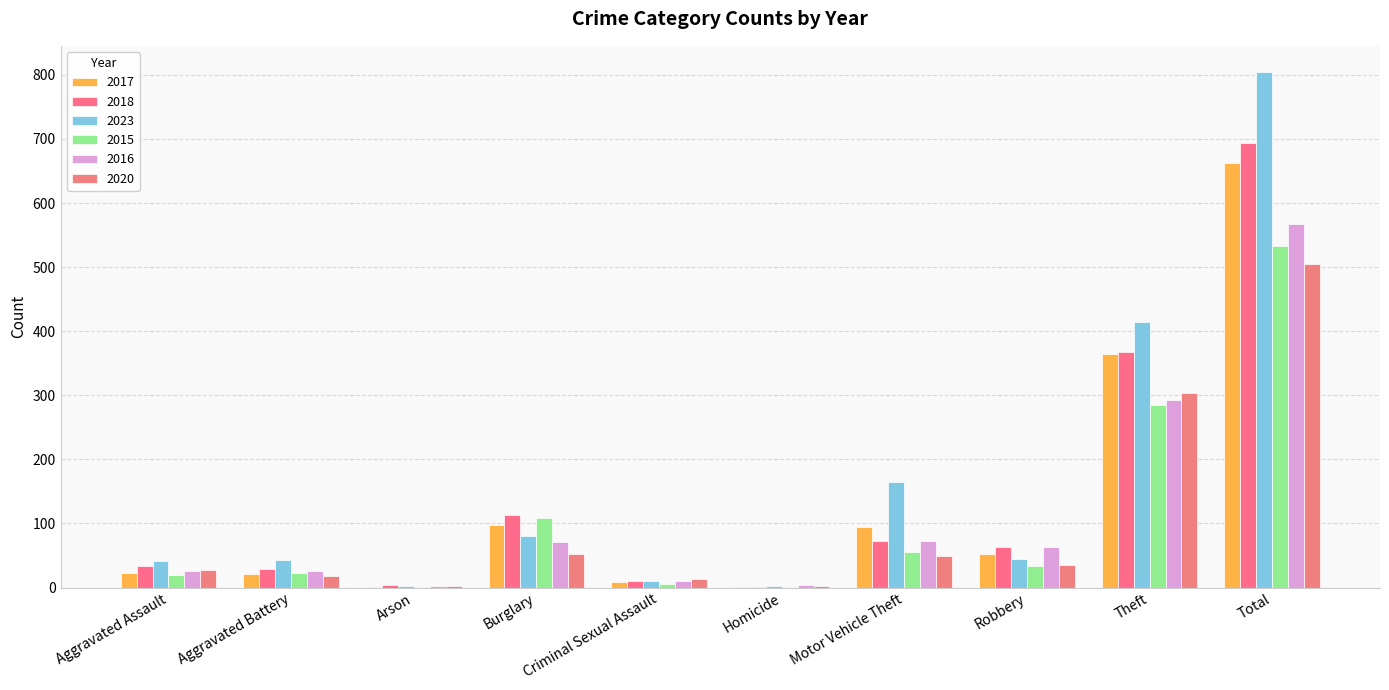

Rank the series at Homicide from highest to lowest value.

2016, 2023, 2020, 2017, 2018, 2015